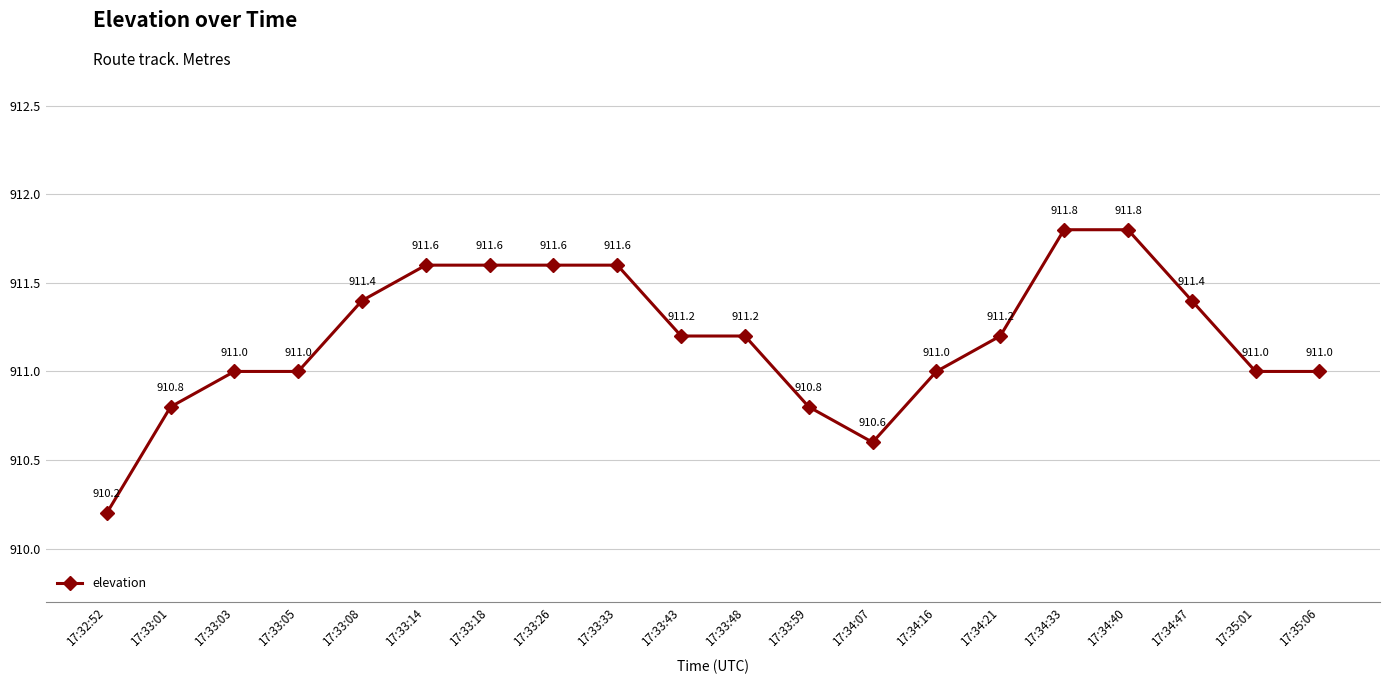

What is the difference between the values at 17:33:14 and 17:33:05?

0.6